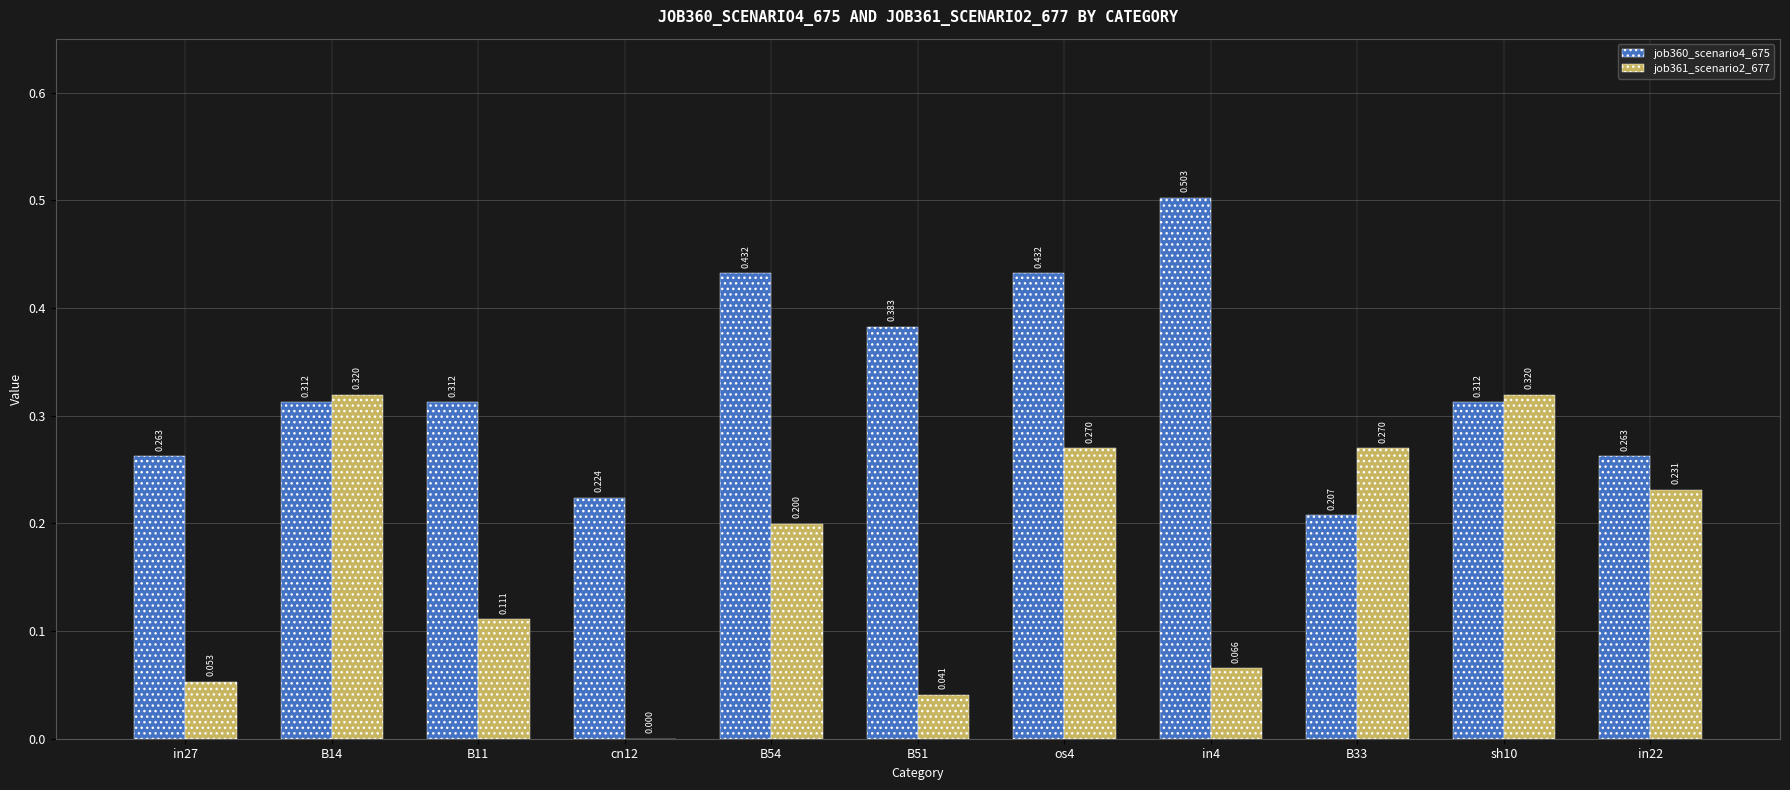

Is the value of job360_scenario4_675 at in4 greater than the value of job361_scenario2_677 at cn12?

Yes